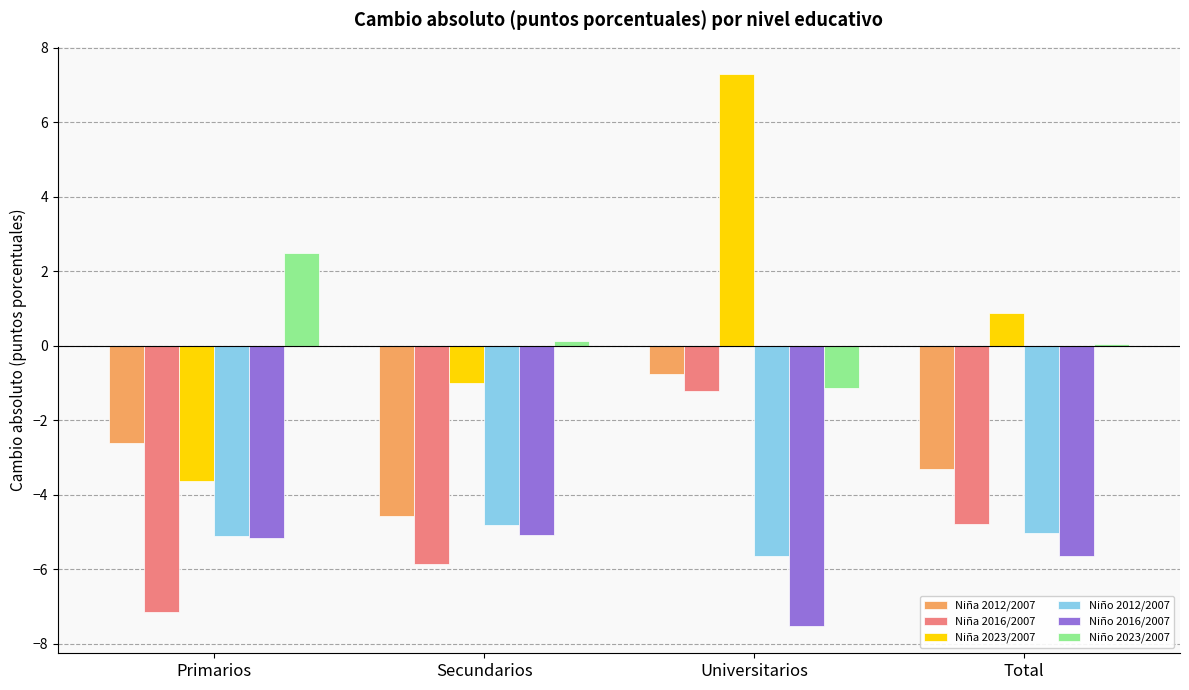

Does the chart contain any negative values?

Yes